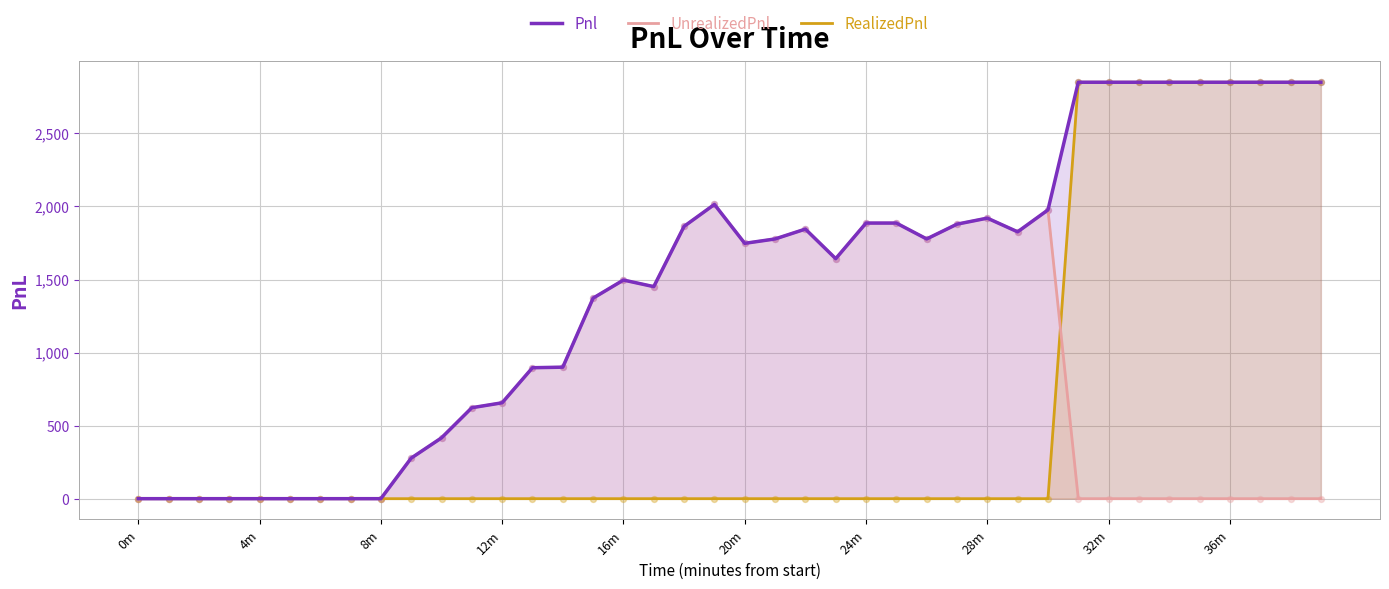

What is the total value across all series at 14?

1800.0